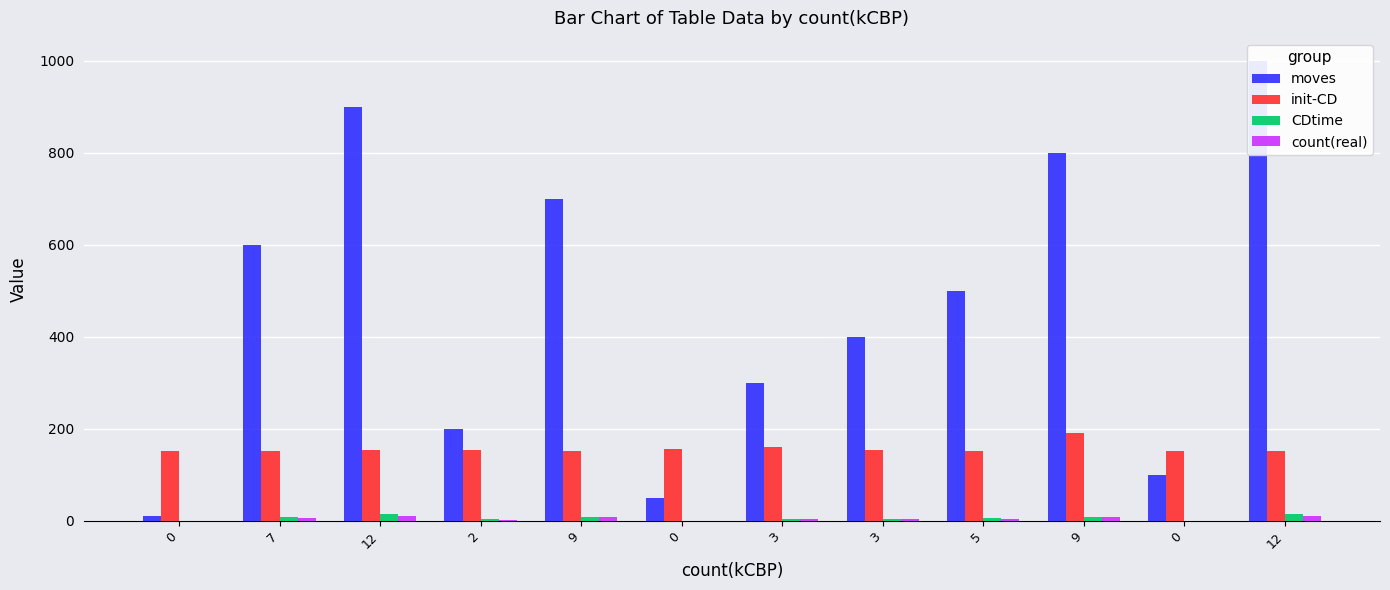

Count the number of data series in this chart.

4